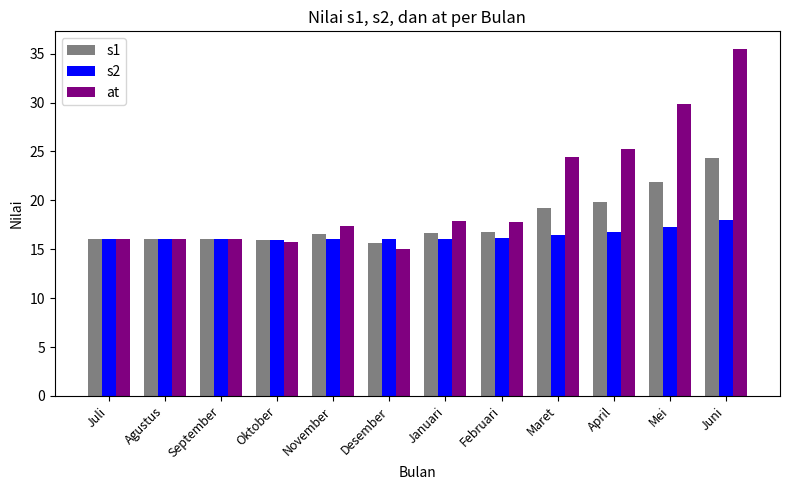

At how many categories does at least one series exceed 26?

2